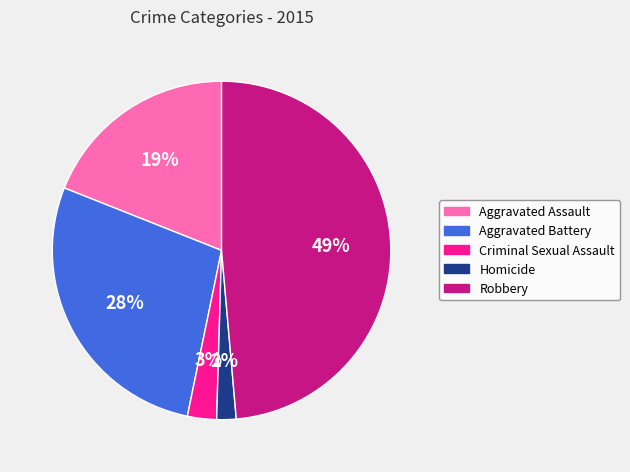

Does any single category account for the majority?

No